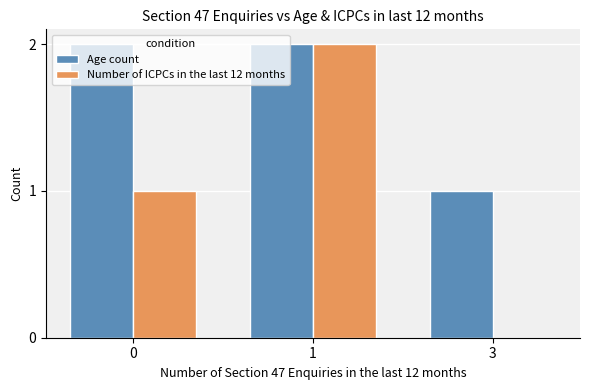

True or false: Number of ICPCs in the last 12 months has a value of -1 at 3.

False